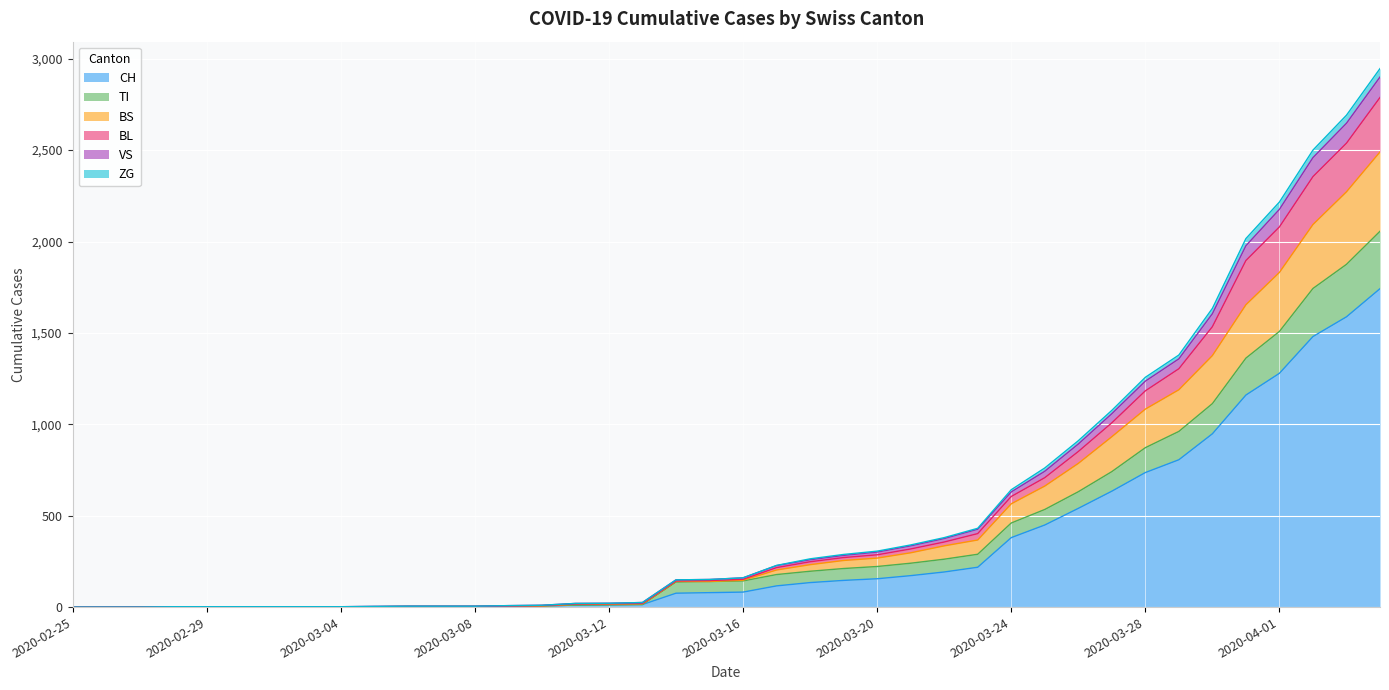

How many values in ZG are above zero?

31